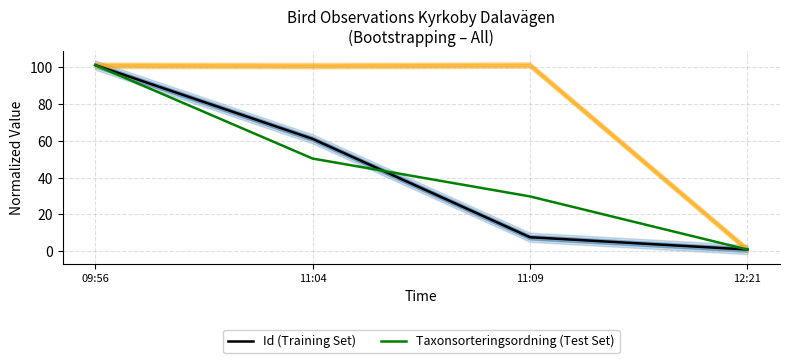

Is it true that Taxonsorteringsordning (Test Set) equals 101.0 at 09:56?

True